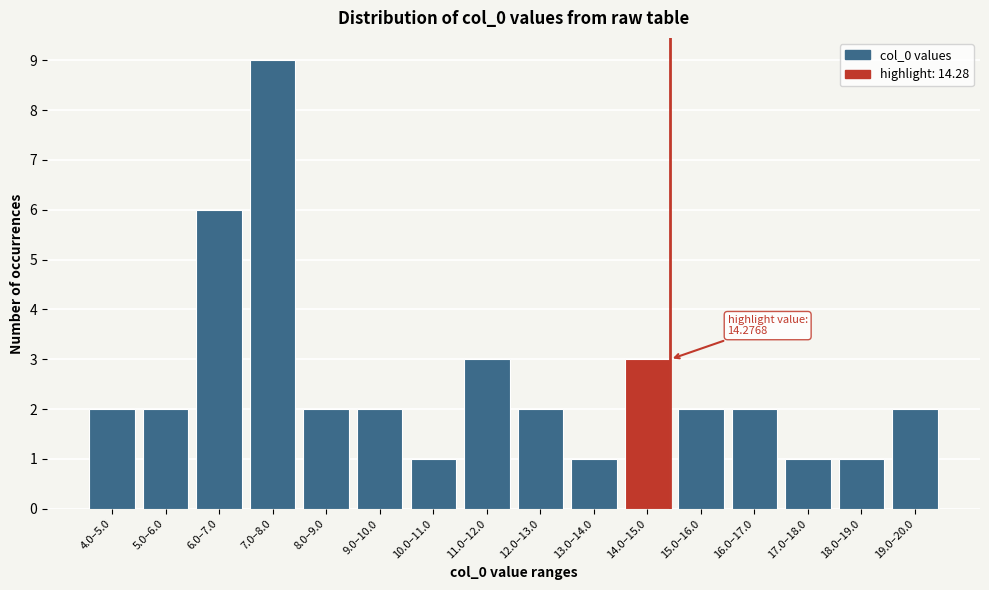

Reading left to right, extract all data points from this chart.

4.0–5.0=2	5.0–6.0=2	6.0–7.0=6	7.0–8.0=9	8.0–9.0=2	9.0–10.0=2	10.0–11.0=1	11.0–12.0=3	12.0–13.0=2	13.0–14.0=1	14.0–15.0=3	15.0–16.0=2	16.0–17.0=2	17.0–18.0=1	18.0–19.0=1	19.0–20.0=2